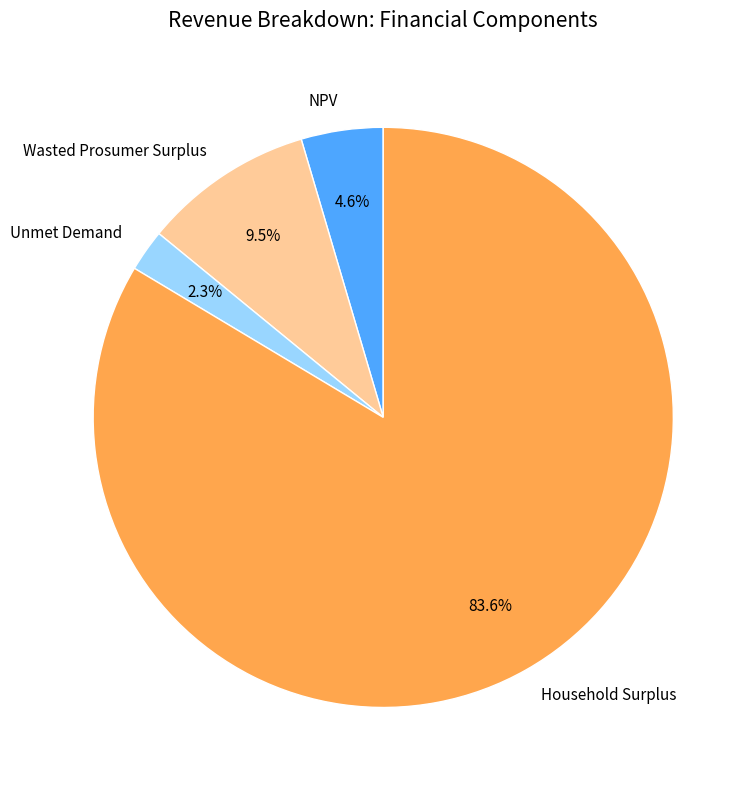

Which slice is the smallest?

Unmet Demand